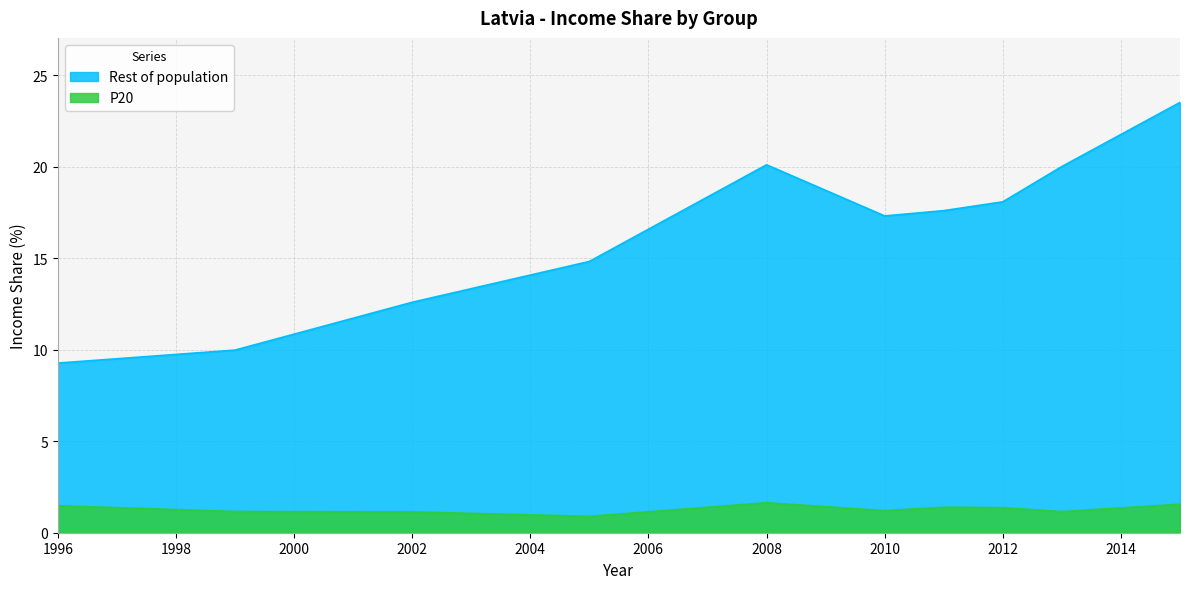

At which category does Rest of population reach its first local valley?

2010